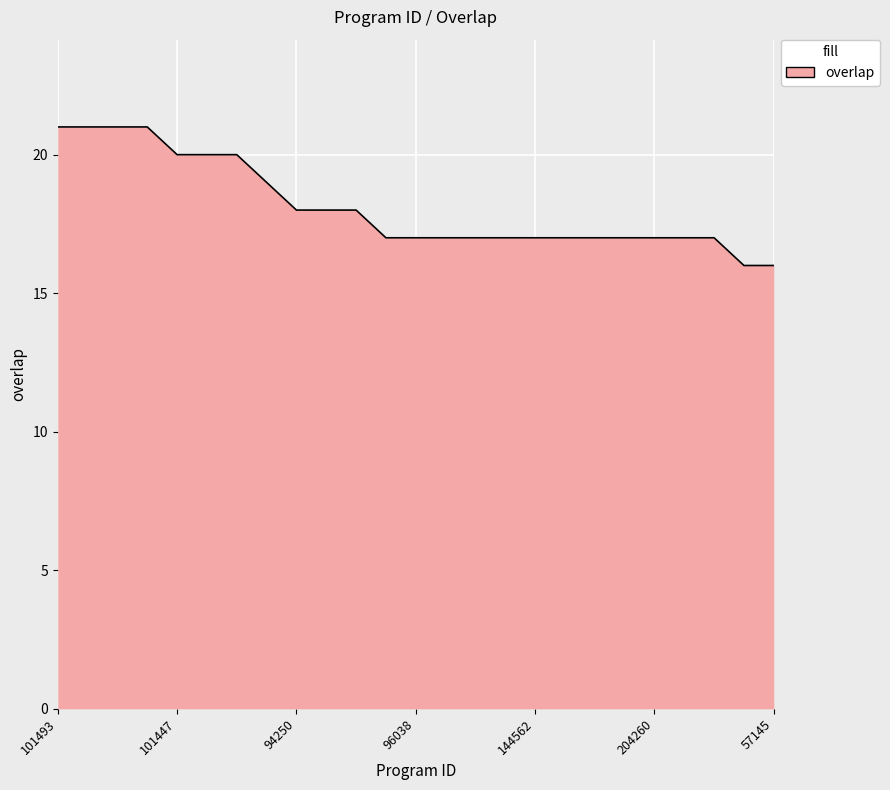

Reading right to left, extract all data points from this chart.

16	16	17	17	17	17	17	17	17	17	17	17	17	17	18	18	18	19	20	20	20	21	21	21	21